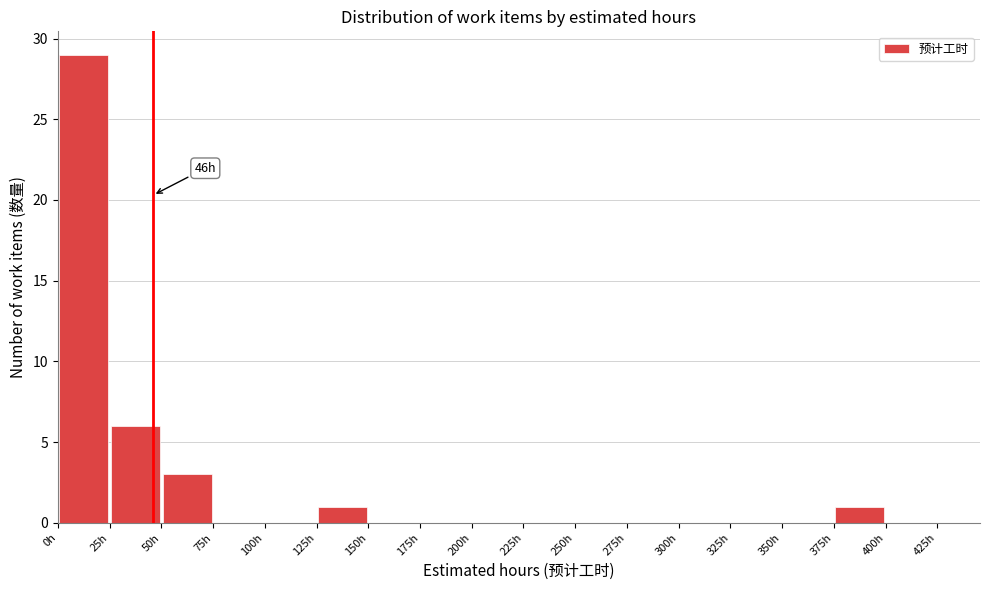

Which range on the x-axis has the tallest bar?

0 to 25